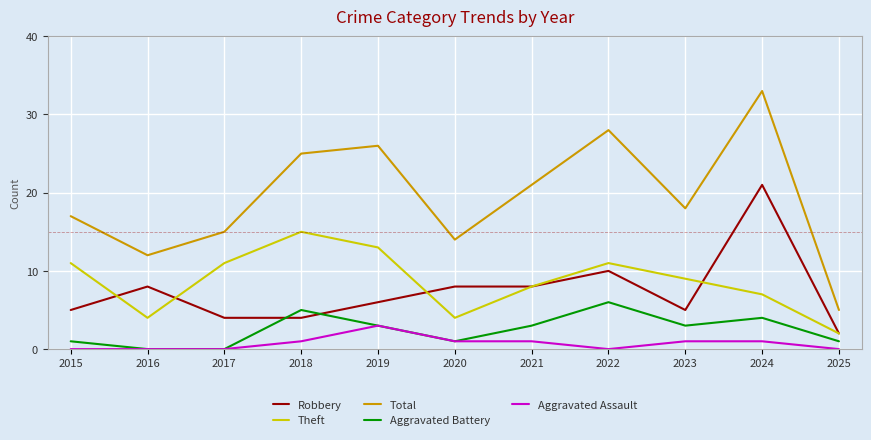

True or false: Robbery and Aggravated Battery cross at least once.

True